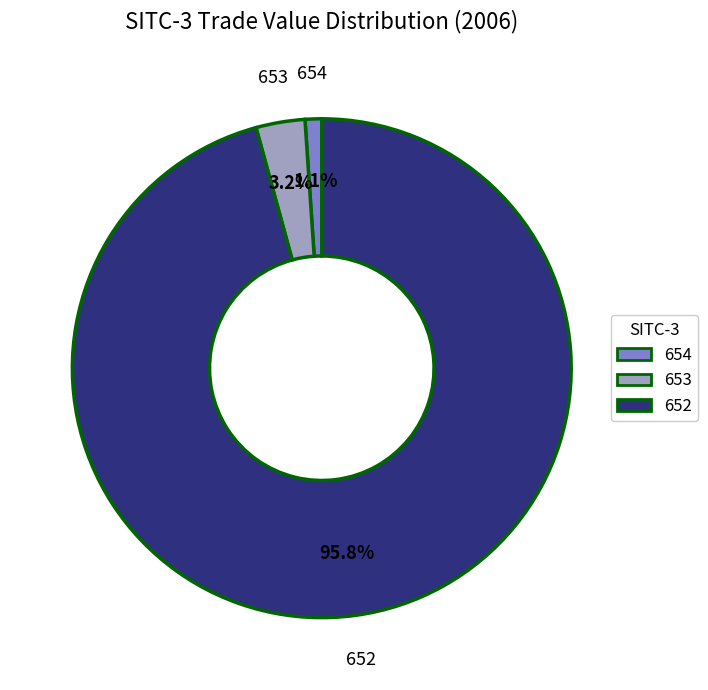

Is 652 the majority of the pie?

Yes